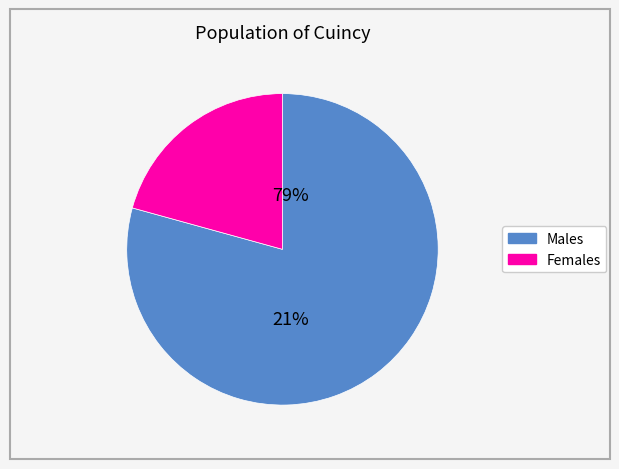

Between 6 and 1, which is larger?

6